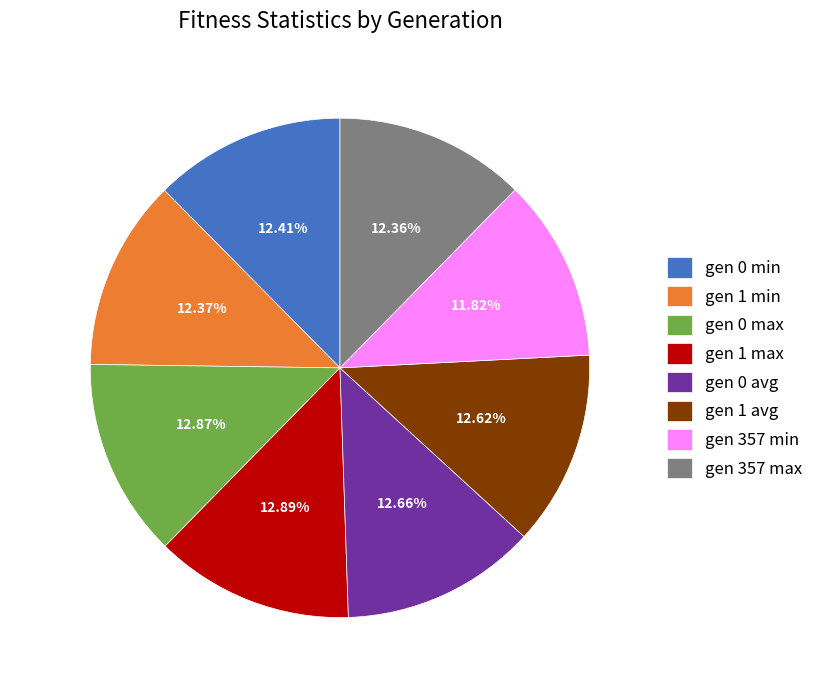

Is it true that gen 0 max is 22% of the pie?

False